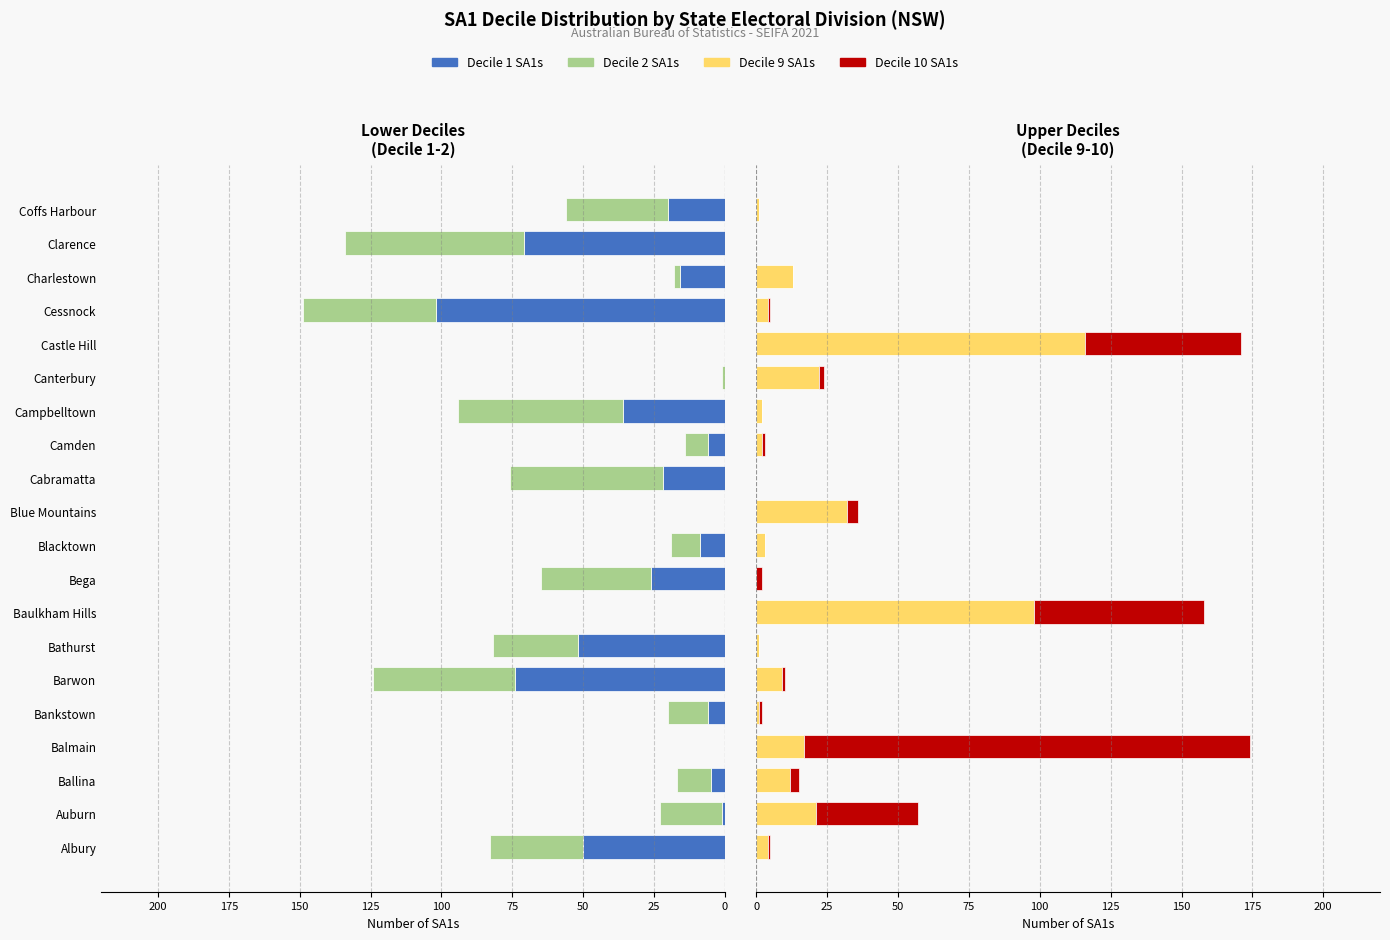

Is it true that Decile 2 SA1s equals -13 at Camden?

False